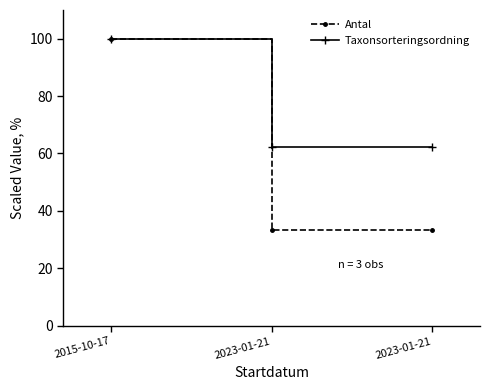

At which category is the sum across all series the highest?

2015-10-17